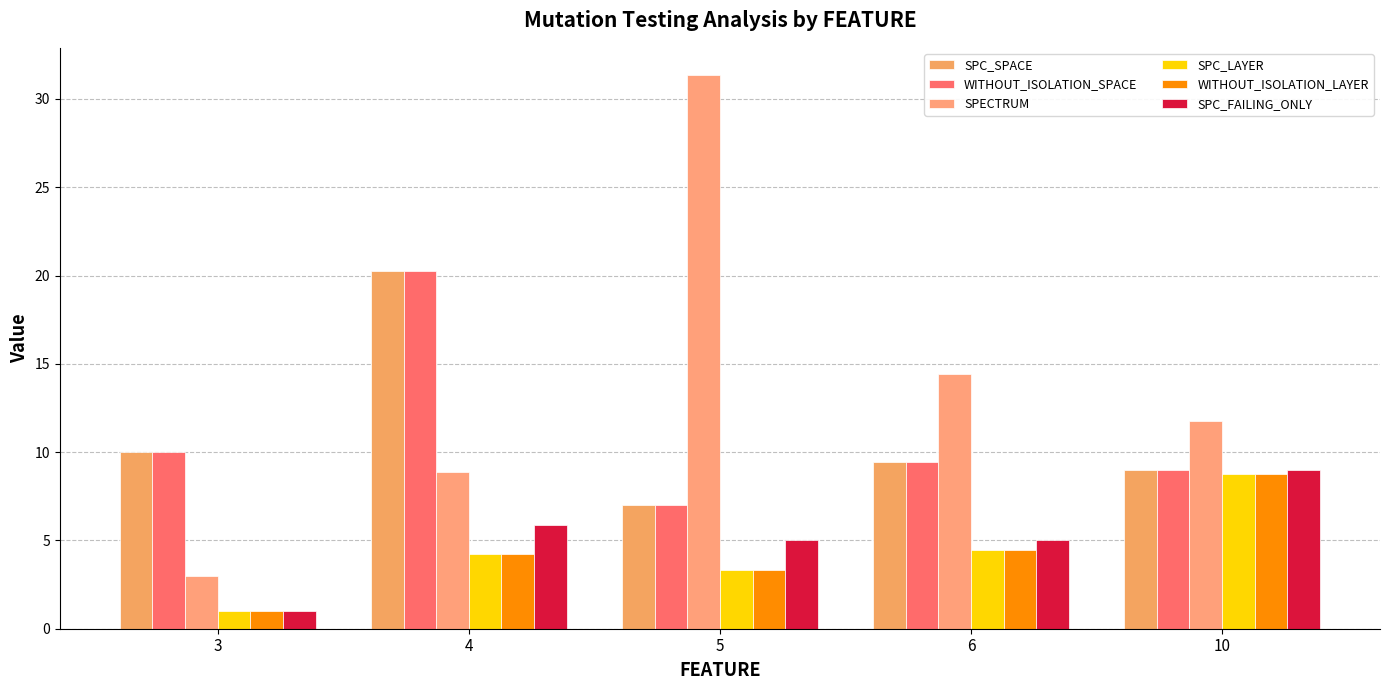

At which label does SPC_SPACE reach its peak?

4